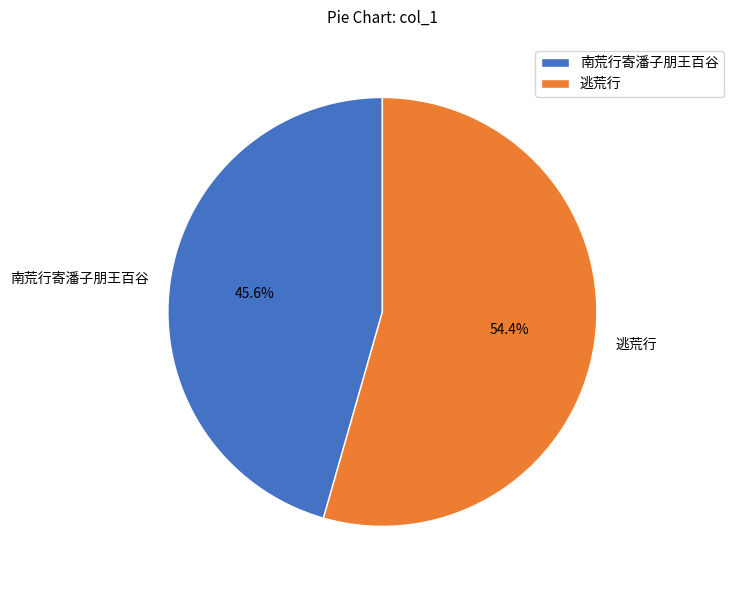

Which has a higher value, 南荒行寄潘子朋王百谷 or 逃荒行?

逃荒行